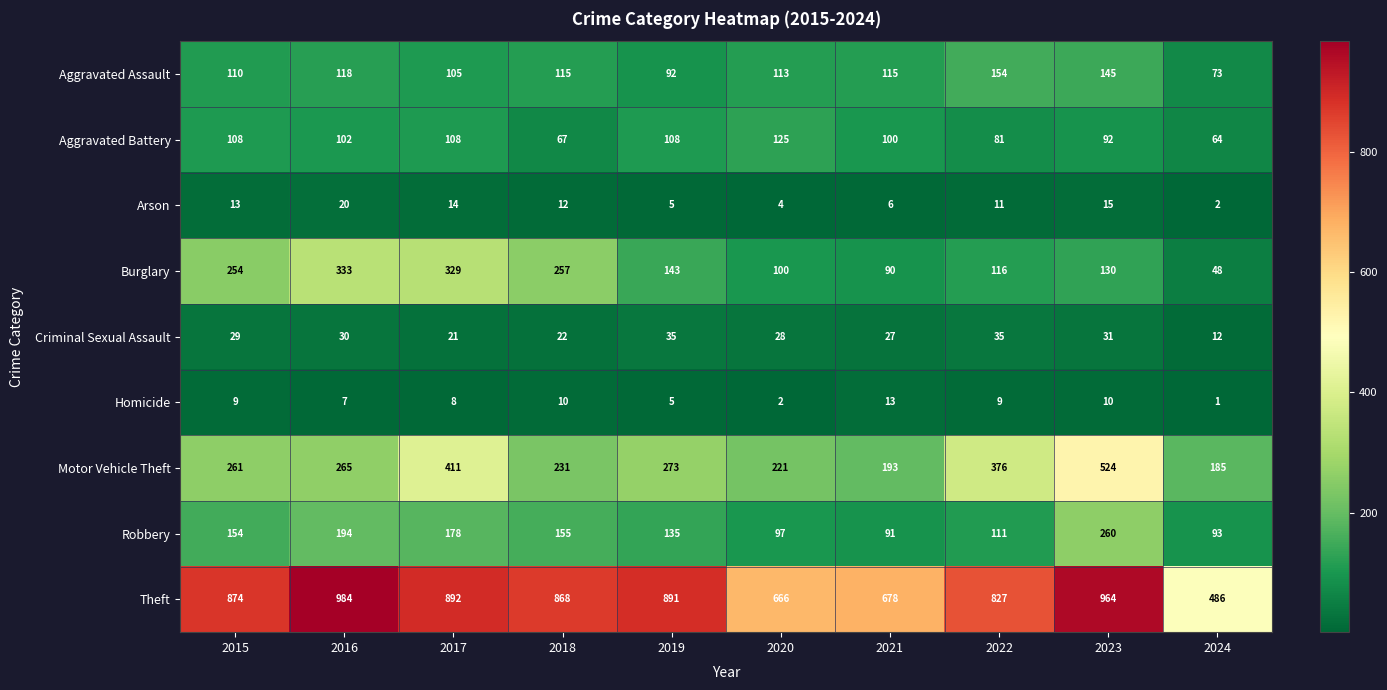

At which category is the sum across all series the highest?

2023